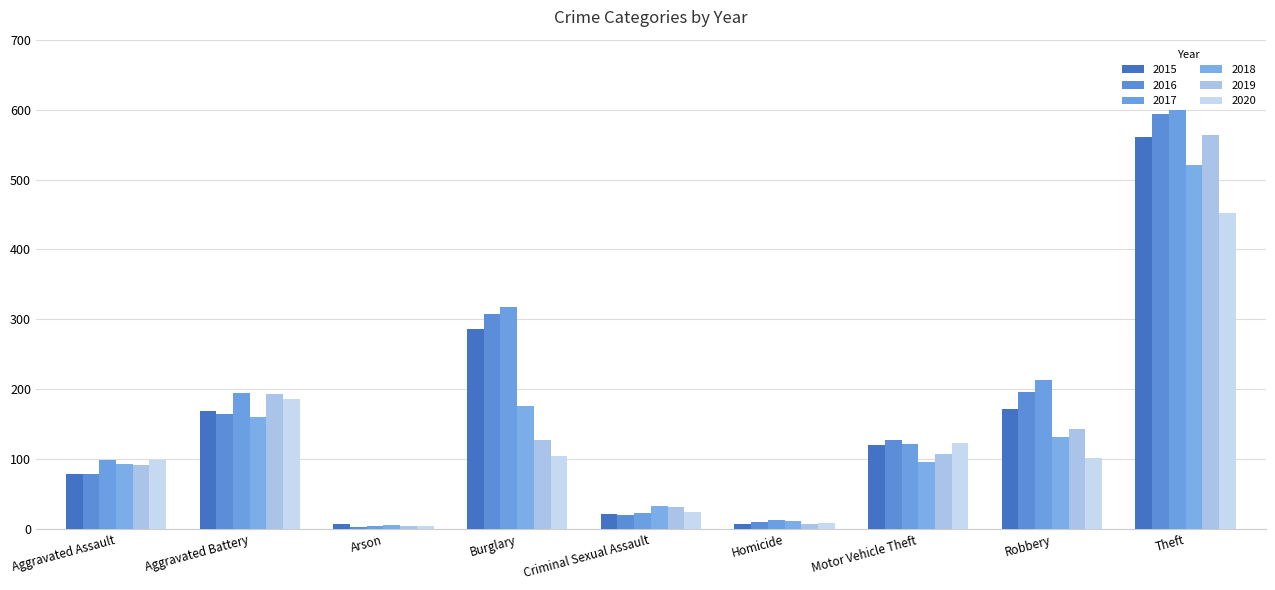

Count the number of data series in this chart.

6